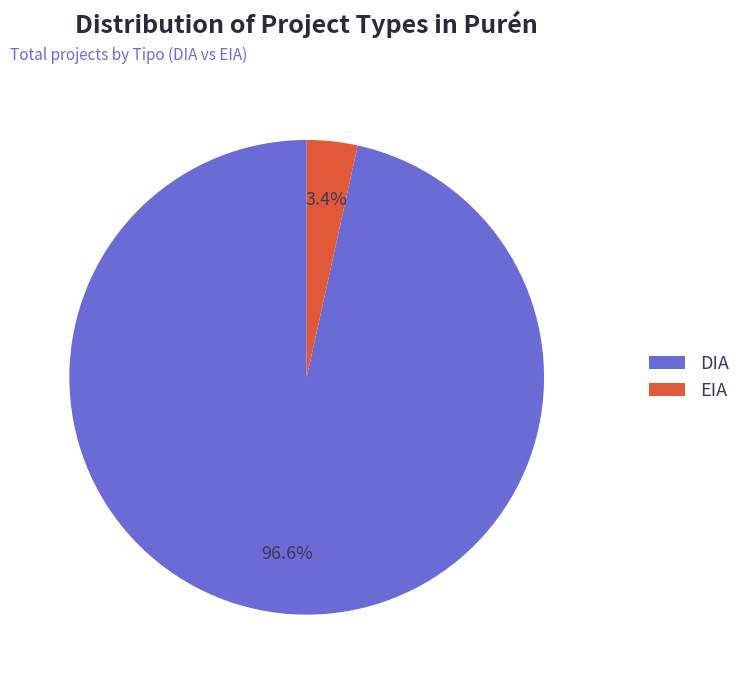

Between EIA and DIA, which is larger?

DIA